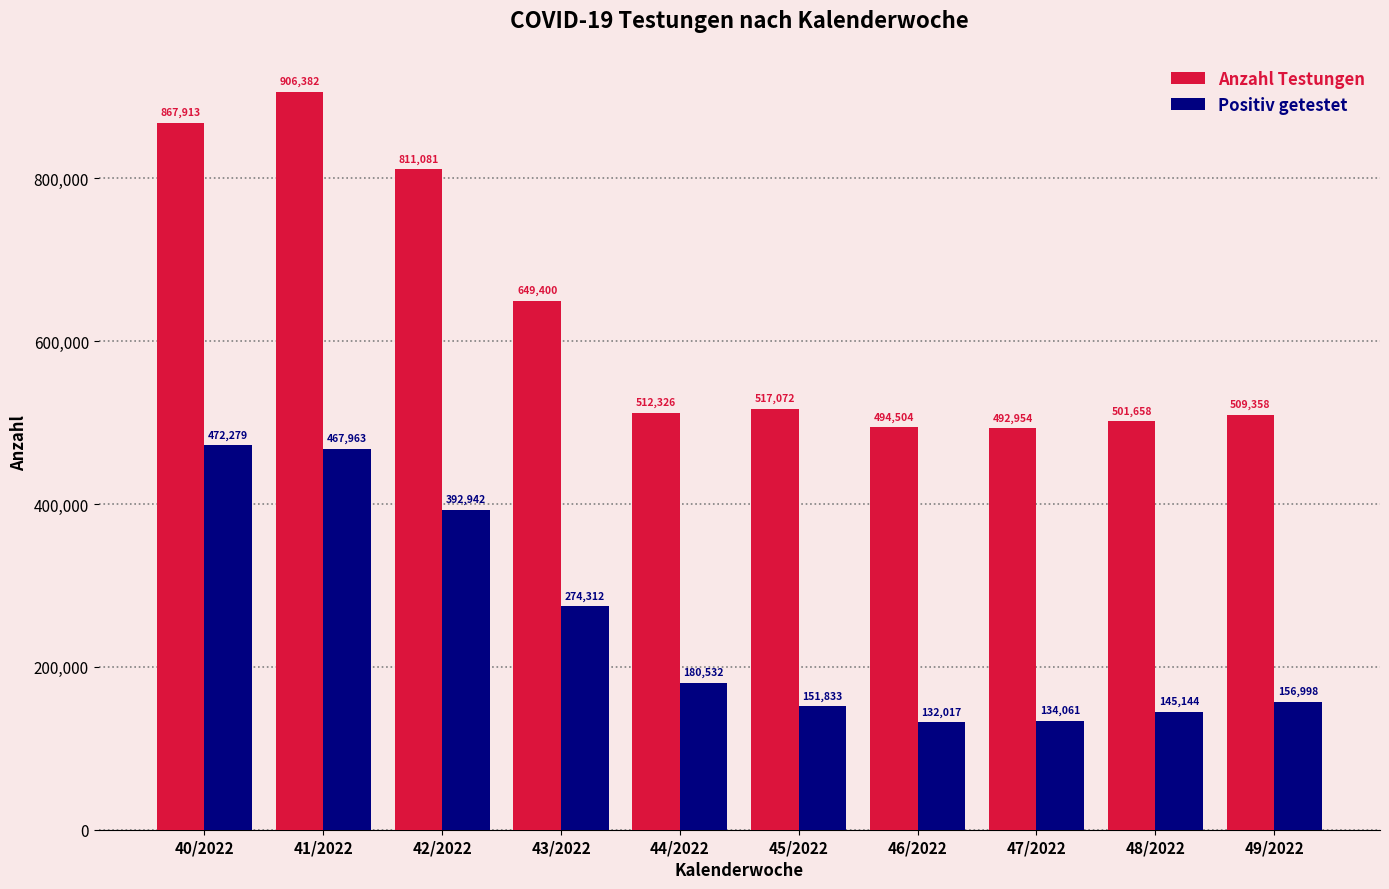

What is the spread (max minus min) of values at 40/2022?

395634